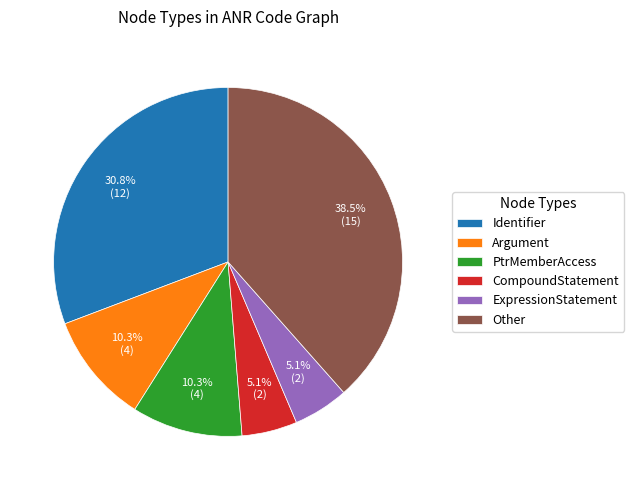

Combined, do Identifier and Other account for over 50%?

Yes